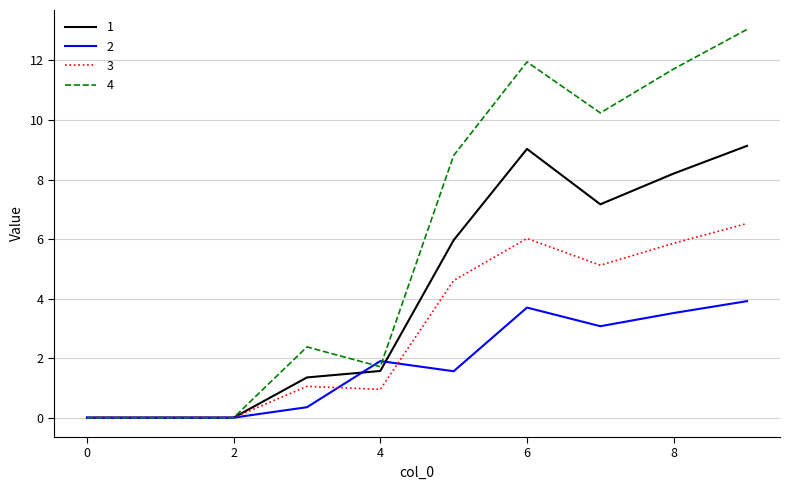

Which series has the widest spread of values?

4